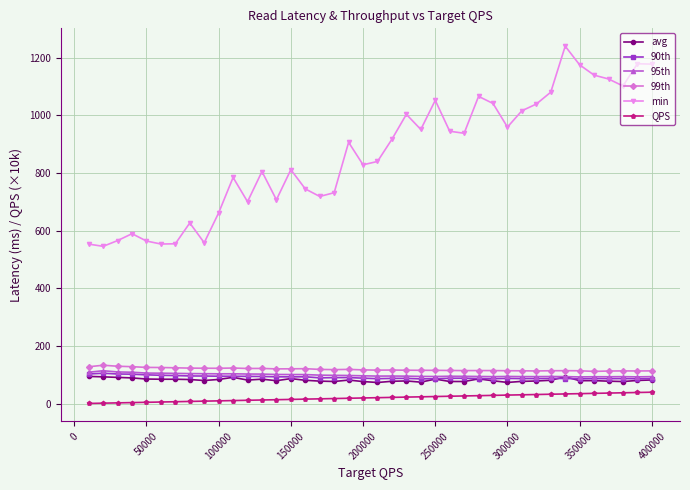

Does the chart display data point markers on the line(s)?

Yes